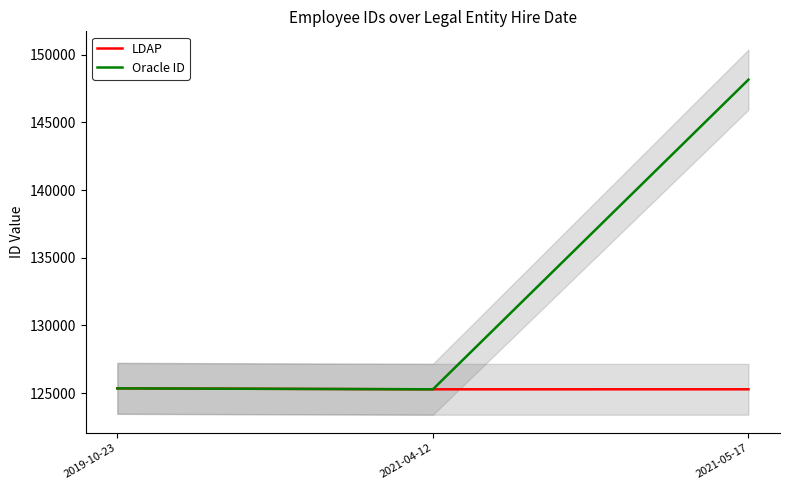

Which series changed the most between 2019-10-23 and 2021-04-12?

LDAP